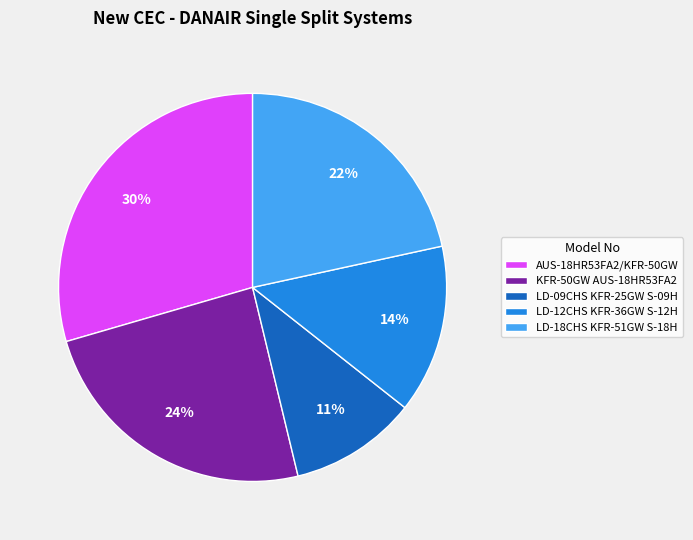

Do LD-12CHS KFR-36GW S-12H and KFR-50GW AUS-18HR53FA2 together represent more than half of the pie?

No